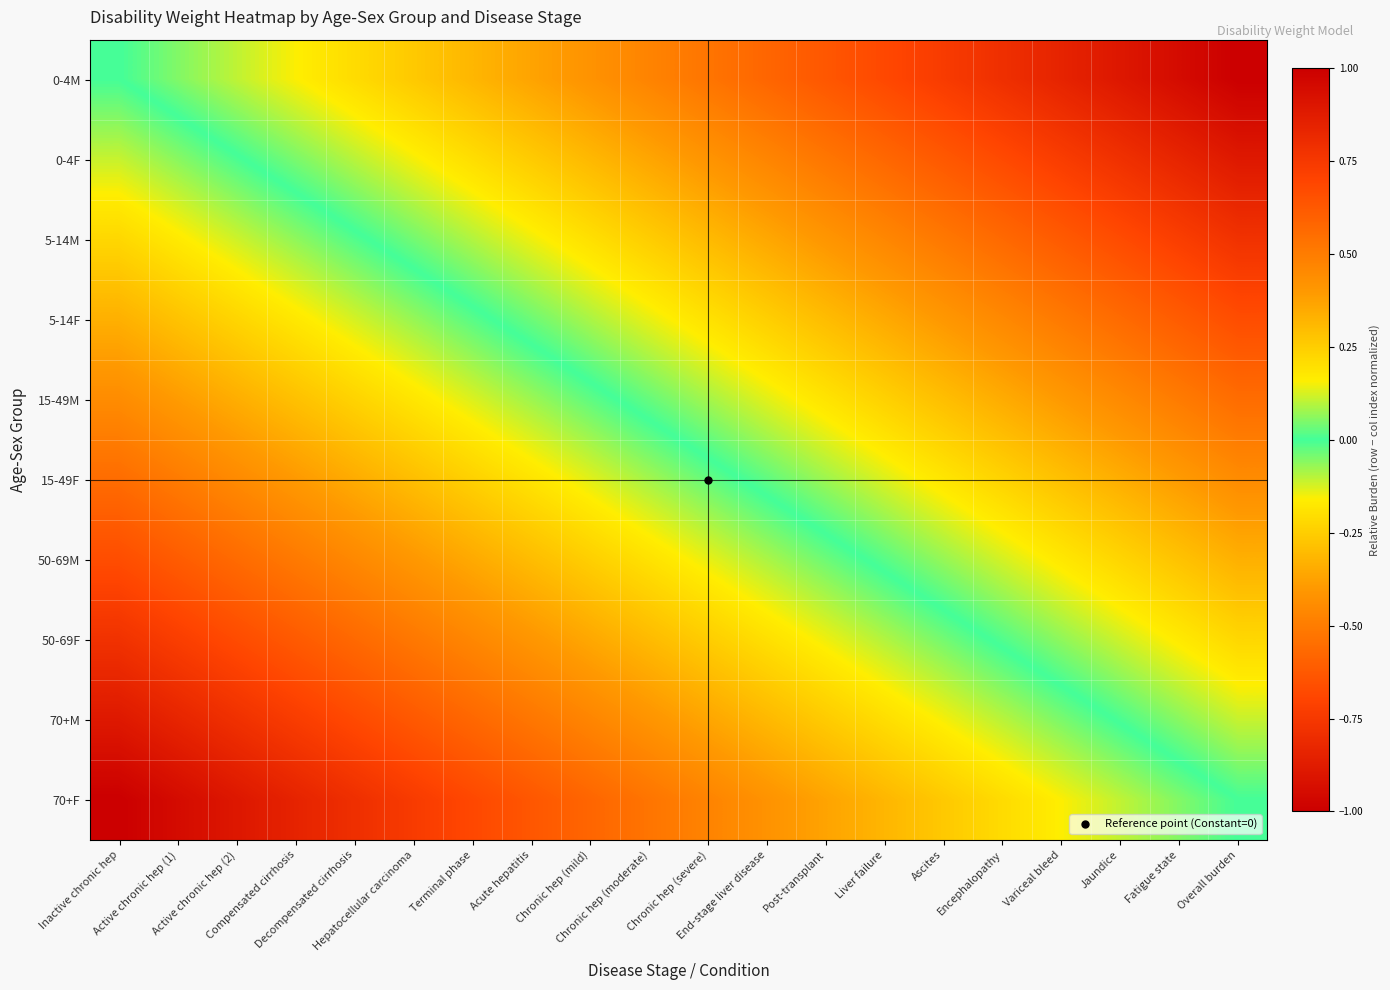

Reading right to left, list all the values displayed in this chart.

0-4M: Overall burden=-1.0	Fatigue state=-0.9	Jaundice=-0.9	Variceal bleed=-0.8	Encephalopathy=-0.8	Ascites=-0.7	Liver failure=-0.7	Post-transplant=-0.6	End-stage liver disease=-0.6	Chronic hep (severe)=-0.5	Chronic hep (moderate)=-0.5	Chronic hep (mild)=-0.4	Acute hepatitis=-0.4	Terminal phase=-0.3	Hepatocellular carcinoma=-0.3	Decompensated cirrhosis=-0.2	Compensated cirrhosis=-0.2	Active chronic hep (2)=-0.1	Active chronic hep (1)=-0.1	Inactive chronic hep=0.0
0-4F: Overall burden=-0.9	Fatigue state=-0.8	Jaundice=-0.8	Variceal bleed=-0.7	Encephalopathy=-0.7	Ascites=-0.6	Liver failure=-0.6	Post-transplant=-0.5	End-stage liver disease=-0.5	Chronic hep (severe)=-0.4	Chronic hep (moderate)=-0.4	Chronic hep (mild)=-0.3	Acute hepatitis=-0.3	Terminal phase=-0.2	Hepatocellular carcinoma=-0.2	Decompensated cirrhosis=-0.1	Compensated cirrhosis=-0.0	Active chronic hep (2)=0.0	Active chronic hep (1)=0.1	Inactive chronic hep=0.1
5-14M: Overall burden=-0.8	Fatigue state=-0.7	Jaundice=-0.7	Variceal bleed=-0.6	Encephalopathy=-0.6	Ascites=-0.5	Liver failure=-0.5	Post-transplant=-0.4	End-stage liver disease=-0.4	Chronic hep (severe)=-0.3	Chronic hep (moderate)=-0.3	Chronic hep (mild)=-0.2	Acute hepatitis=-0.1	Terminal phase=-0.1	Hepatocellular carcinoma=-0.0	Decompensated cirrhosis=0.0	Compensated cirrhosis=0.1	Active chronic hep (2)=0.1	Active chronic hep (1)=0.2	Inactive chronic hep=0.2
5-14F: Overall burden=-0.7	Fatigue state=-0.6	Jaundice=-0.6	Variceal bleed=-0.5	Encephalopathy=-0.5	Ascites=-0.4	Liver failure=-0.4	Post-transplant=-0.3	End-stage liver disease=-0.2	Chronic hep (severe)=-0.2	Chronic hep (moderate)=-0.1	Chronic hep (mild)=-0.1	Acute hepatitis=-0.0	Terminal phase=0.0	Hepatocellular carcinoma=0.1	Decompensated cirrhosis=0.1	Compensated cirrhosis=0.2	Active chronic hep (2)=0.2	Active chronic hep (1)=0.3	Inactive chronic hep=0.3
15-49M: Overall burden=-0.6	Fatigue state=-0.5	Jaundice=-0.5	Variceal bleed=-0.4	Encephalopathy=-0.3	Ascites=-0.3	Liver failure=-0.2	Post-transplant=-0.2	End-stage liver disease=-0.1	Chronic hep (severe)=-0.1	Chronic hep (moderate)=-0.0	Chronic hep (mild)=0.0	Acute hepatitis=0.1	Terminal phase=0.1	Hepatocellular carcinoma=0.2	Decompensated cirrhosis=0.2	Compensated cirrhosis=0.3	Active chronic hep (2)=0.3	Active chronic hep (1)=0.4	Inactive chronic hep=0.4
15-49F: Overall burden=-0.4	Fatigue state=-0.4	Jaundice=-0.3	Variceal bleed=-0.3	Encephalopathy=-0.2	Ascites=-0.2	Liver failure=-0.1	Post-transplant=-0.1	End-stage liver disease=-0.0	Chronic hep (severe)=0.0	Chronic hep (moderate)=0.1	Chronic hep (mild)=0.1	Acute hepatitis=0.2	Terminal phase=0.2	Hepatocellular carcinoma=0.3	Decompensated cirrhosis=0.3	Compensated cirrhosis=0.4	Active chronic hep (2)=0.5	Active chronic hep (1)=0.5	Inactive chronic hep=0.6
50-69M: Overall burden=-0.3	Fatigue state=-0.3	Jaundice=-0.2	Variceal bleed=-0.2	Encephalopathy=-0.1	Ascites=-0.1	Liver failure=-0.0	Post-transplant=0.0	End-stage liver disease=0.1	Chronic hep (severe)=0.1	Chronic hep (moderate)=0.2	Chronic hep (mild)=0.2	Acute hepatitis=0.3	Terminal phase=0.4	Hepatocellular carcinoma=0.4	Decompensated cirrhosis=0.5	Compensated cirrhosis=0.5	Active chronic hep (2)=0.6	Active chronic hep (1)=0.6	Inactive chronic hep=0.7
50-69F: Overall burden=-0.2	Fatigue state=-0.2	Jaundice=-0.1	Variceal bleed=-0.1	Encephalopathy=-0.0	Ascites=0.0	Liver failure=0.1	Post-transplant=0.1	End-stage liver disease=0.2	Chronic hep (severe)=0.3	Chronic hep (moderate)=0.3	Chronic hep (mild)=0.4	Acute hepatitis=0.4	Terminal phase=0.5	Hepatocellular carcinoma=0.5	Decompensated cirrhosis=0.6	Compensated cirrhosis=0.6	Active chronic hep (2)=0.7	Active chronic hep (1)=0.7	Inactive chronic hep=0.8
70+M: Overall burden=-0.1	Fatigue state=-0.1	Jaundice=-0.0	Variceal bleed=0.0	Encephalopathy=0.1	Ascites=0.2	Liver failure=0.2	Post-transplant=0.3	End-stage liver disease=0.3	Chronic hep (severe)=0.4	Chronic hep (moderate)=0.4	Chronic hep (mild)=0.5	Acute hepatitis=0.5	Terminal phase=0.6	Hepatocellular carcinoma=0.6	Decompensated cirrhosis=0.7	Compensated cirrhosis=0.7	Active chronic hep (2)=0.8	Active chronic hep (1)=0.8	Inactive chronic hep=0.9
70+F: Overall burden=0.0	Fatigue state=0.1	Jaundice=0.1	Variceal bleed=0.2	Encephalopathy=0.2	Ascites=0.3	Liver failure=0.3	Post-transplant=0.4	End-stage liver disease=0.4	Chronic hep (severe)=0.5	Chronic hep (moderate)=0.5	Chronic hep (mild)=0.6	Acute hepatitis=0.6	Terminal phase=0.7	Hepatocellular carcinoma=0.7	Decompensated cirrhosis=0.8	Compensated cirrhosis=0.8	Active chronic hep (2)=0.9	Active chronic hep (1)=0.9	Inactive chronic hep=1.0